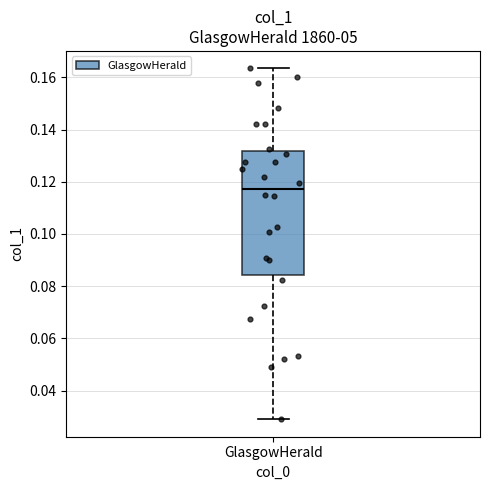

Where is the upper edge of the box for GlasgowHerald on the y-axis? The values are not printed on the chart, so give them approximately, as read against the axis.

0.132